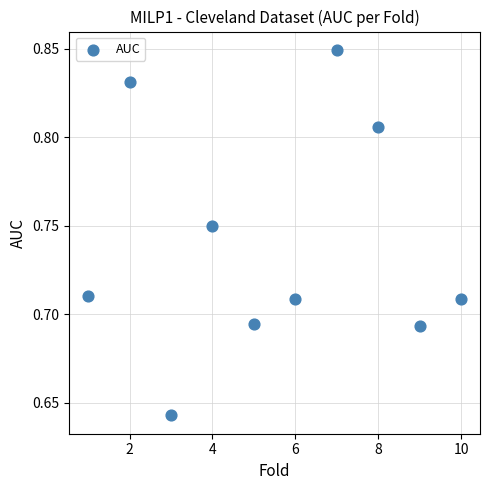

What is the range of X values (max minus min)?

9.0